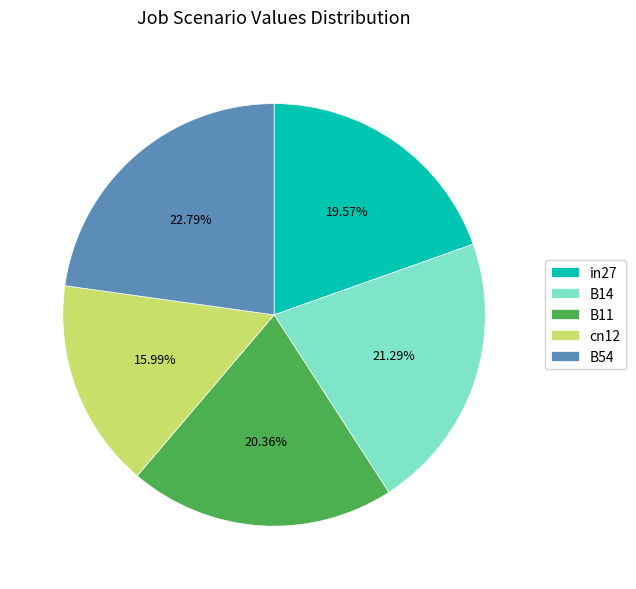

Count the number of slices in the pie.

5